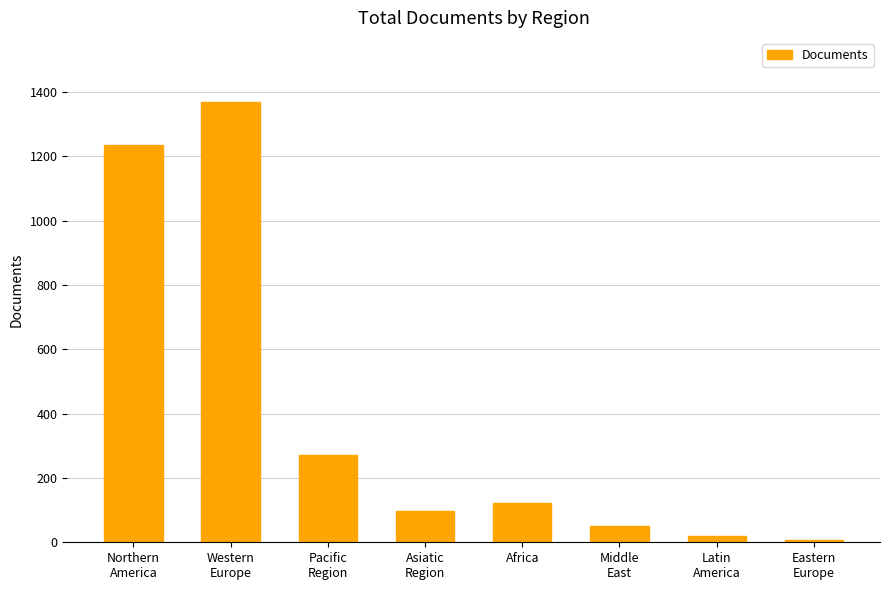

What is the sum of all values?

3166